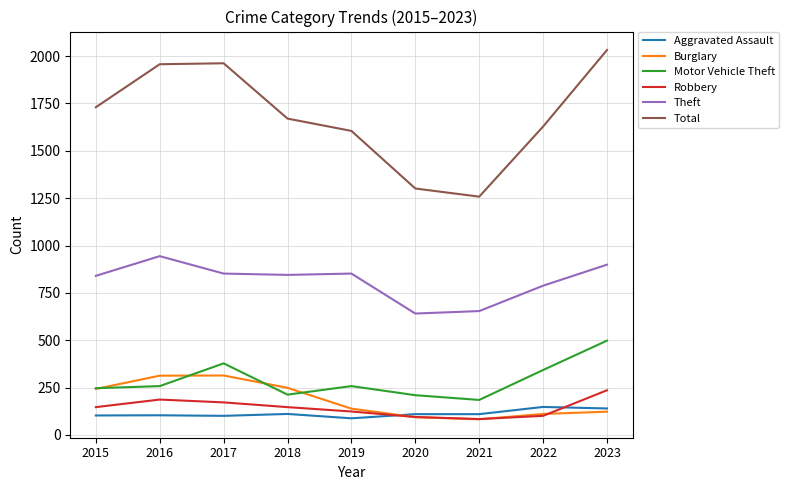

What is the maximum value for Motor Vehicle Theft?

498